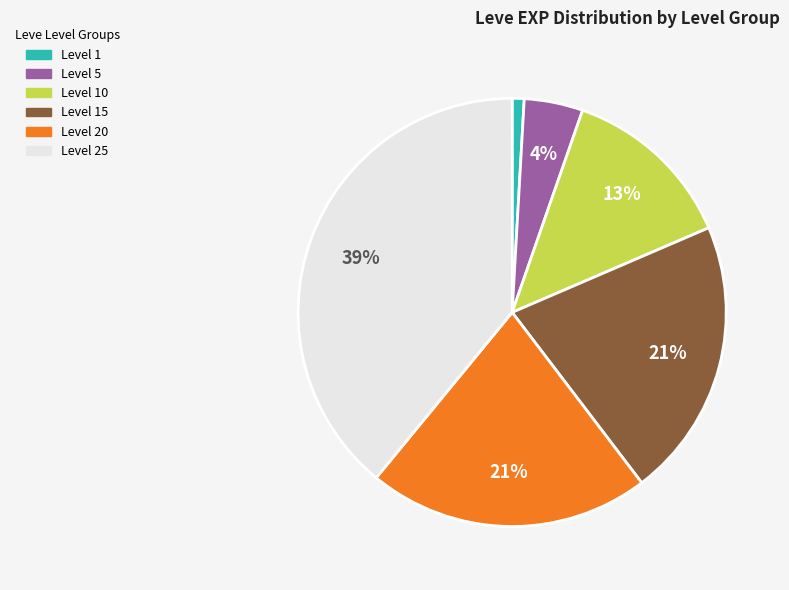

Is the sum of Level 15 and Level 25 greater than half?

Yes